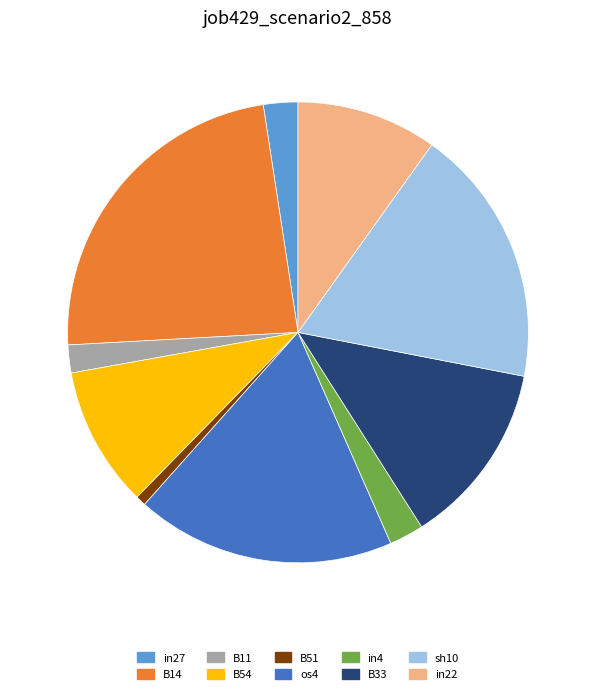

True or false: sh10 accounts for 13% of the total.

False